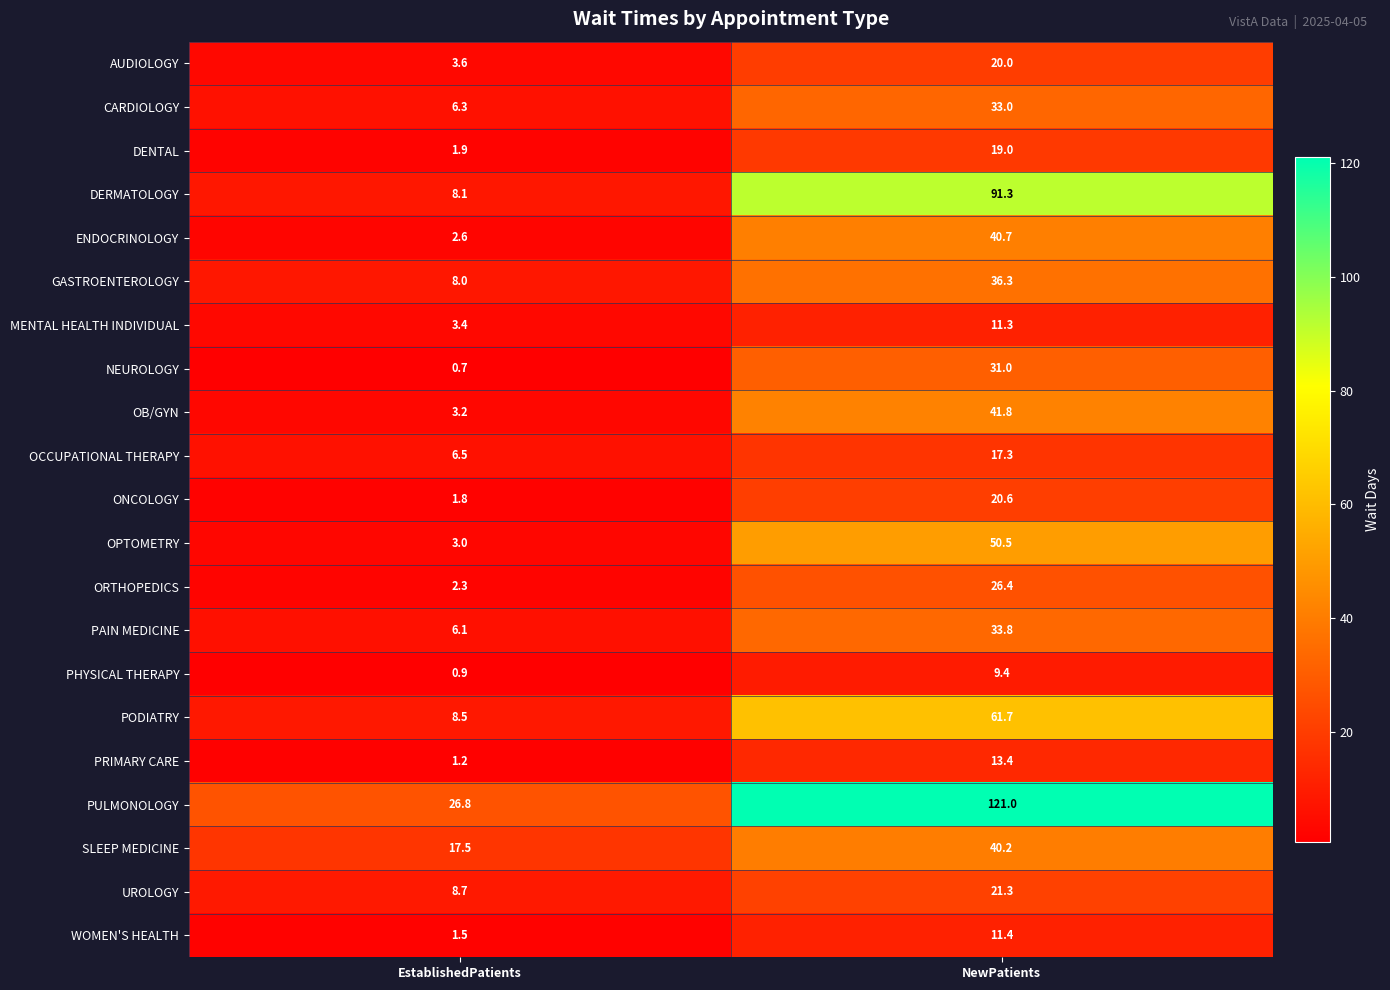

Where is OPTOMETRY nearest to the value 26?

EstablishedPatients